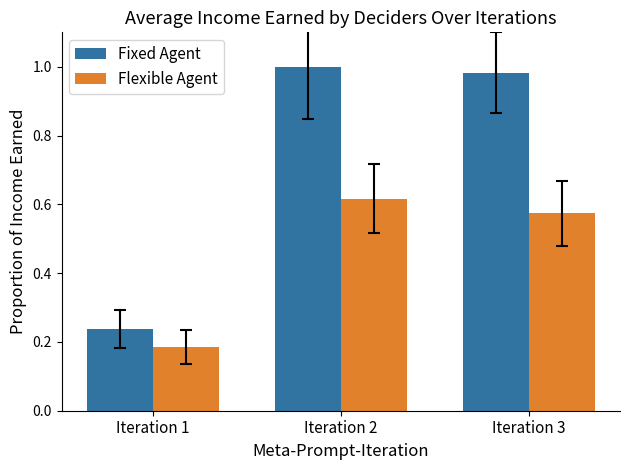

Which series has the widest spread of values?

Fixed Agent